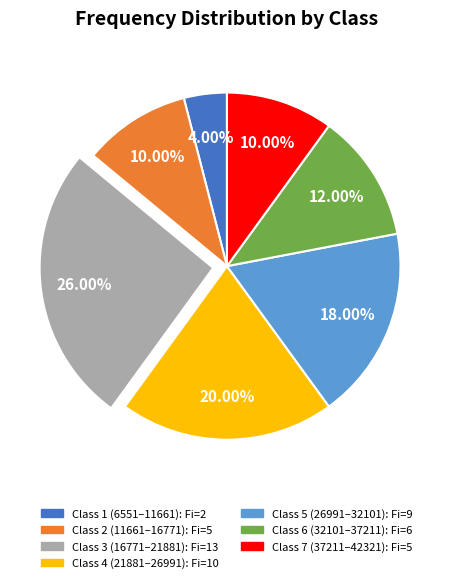

To the nearest percent, what is the difference between the largest and smallest slice percentages?

22%